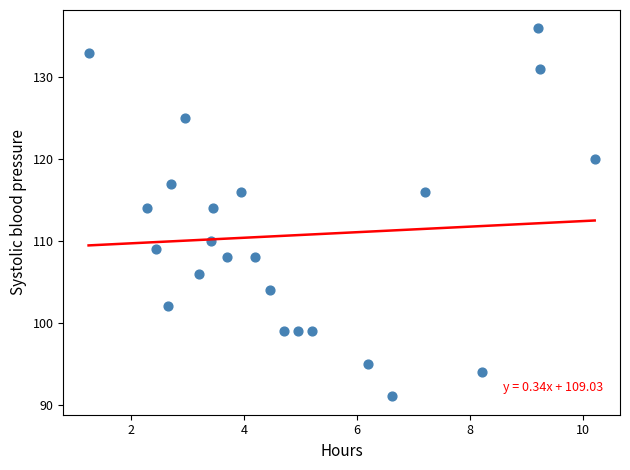

What is the range of Y values (max minus min)?

45